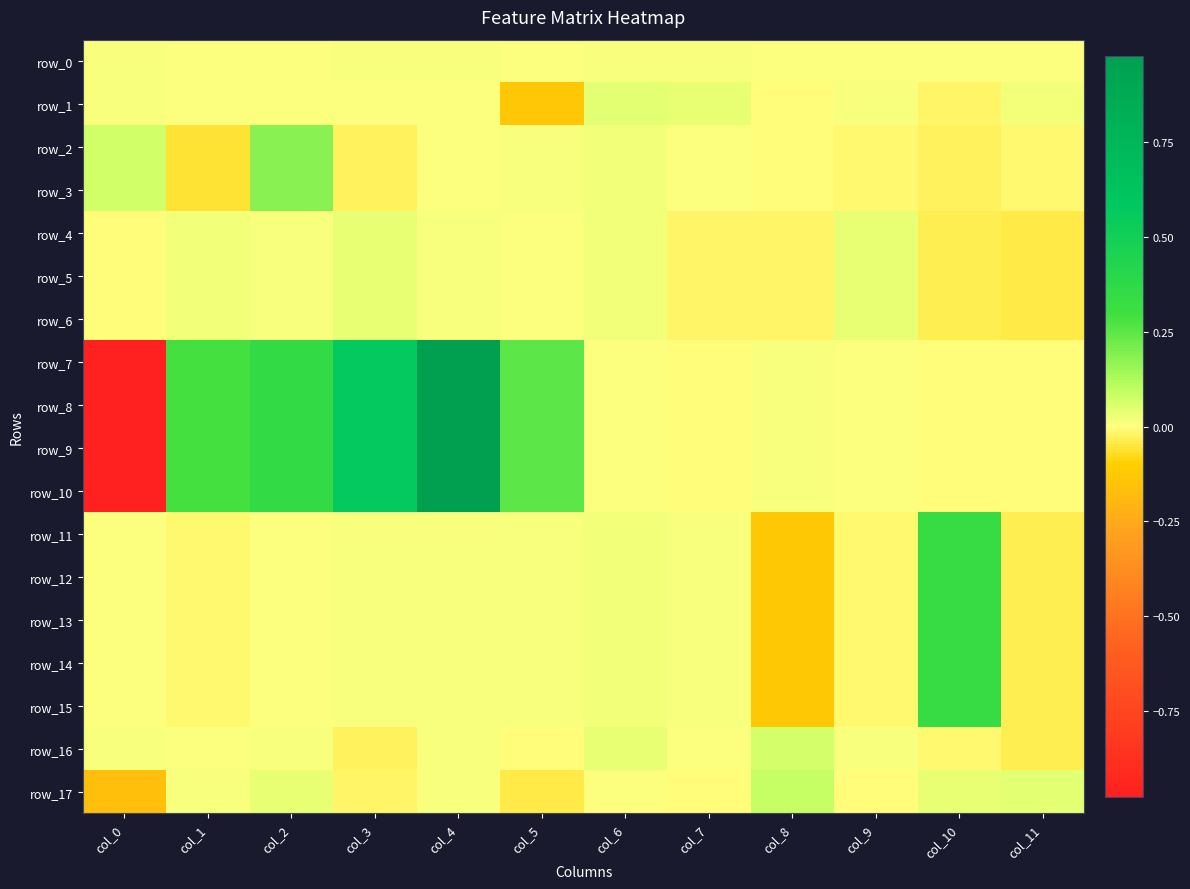

Which has a higher value, col_8 or col_6?

col_6